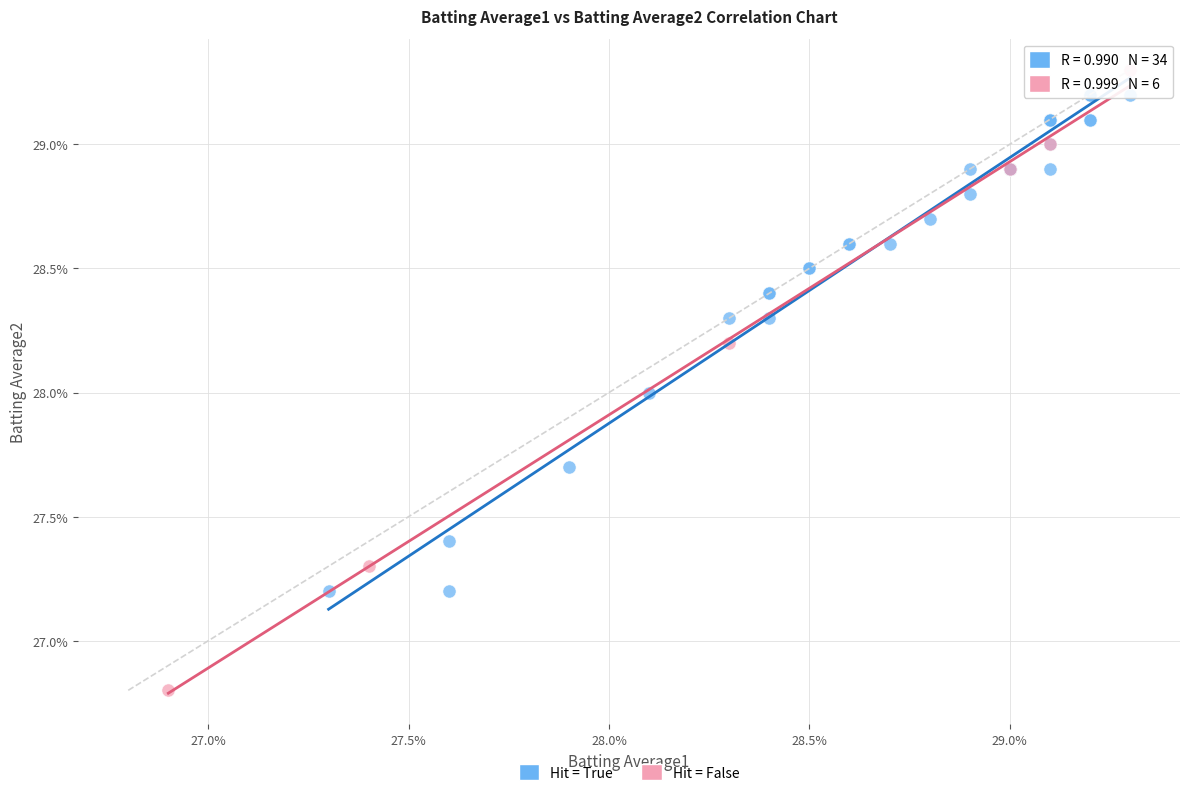

What are all the series names shown in the legend?

Hit = True, Hit = False